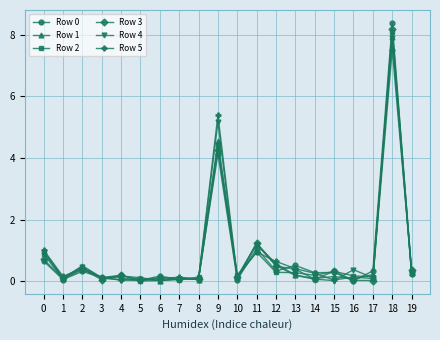

How many data points does each series have?

20